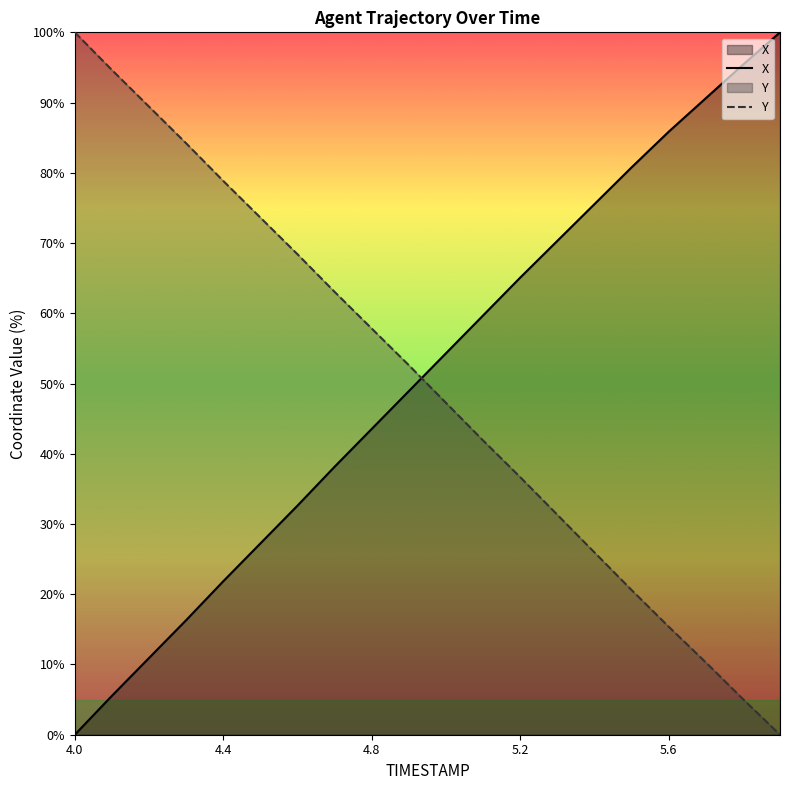

True or false: X and Y cross at least once.

True